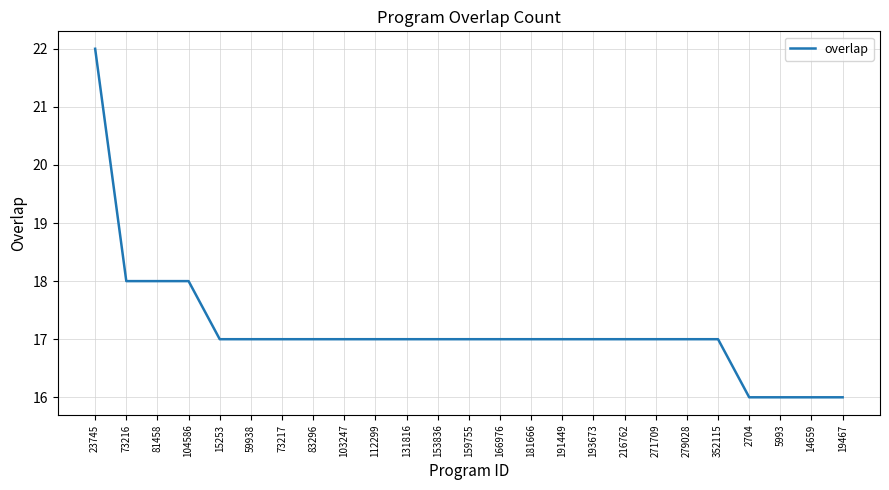

The value at 103247 is 12. True or false?

False